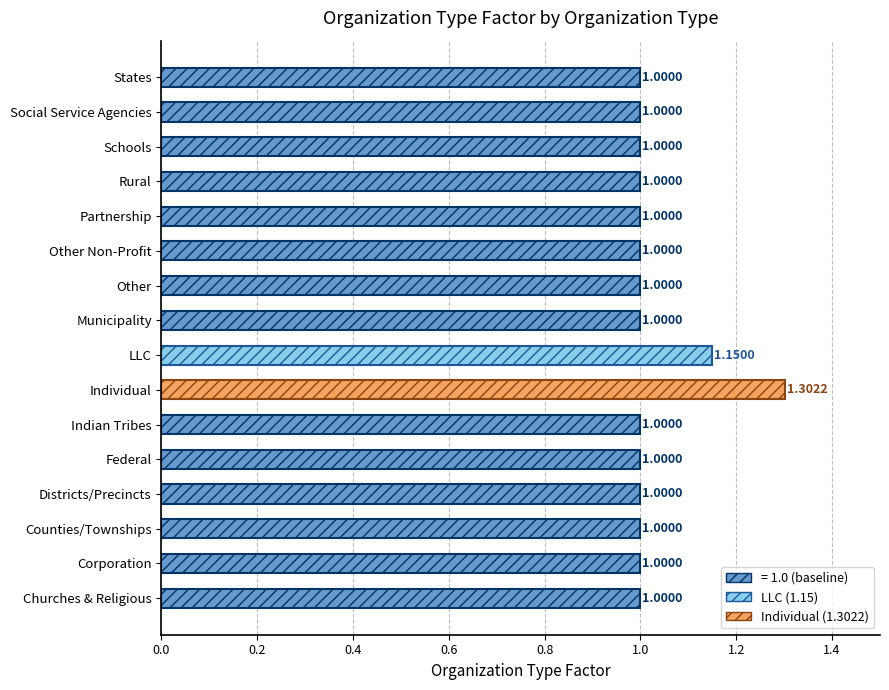

What is the ratio of the value at Schools to the value at Individual?

0.8